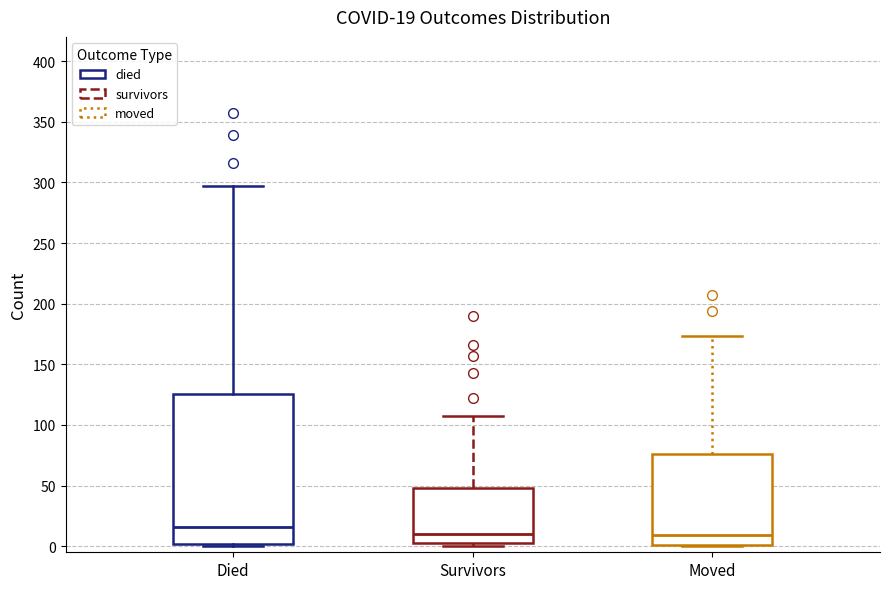

Comparing the boxes themselves (not the whiskers), which one is the tallest?

Died